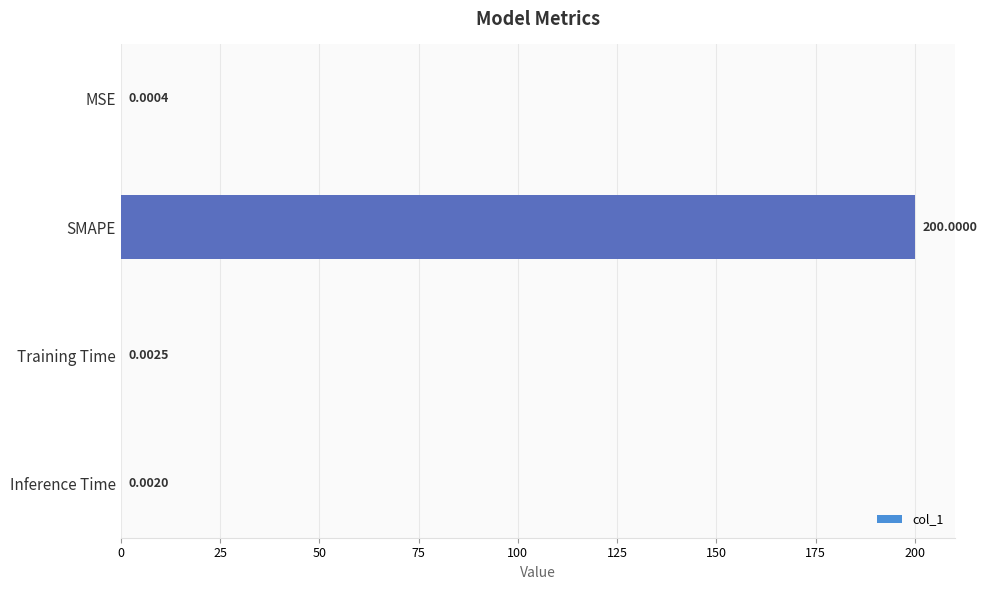

What is the sum of all values?

200.0